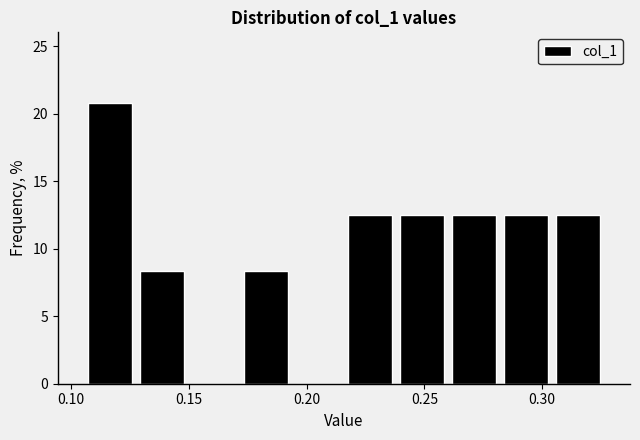

Reading left to right, list every bar in this chart as the range it spans on the x-axis followed by its height. Neither the bar edges nor the heights are printed on the chart, so give them approximately, as read against the axes.

0.105 to 0.130: 21.0
0.130 to 0.150: 8.5
0.150 to 0.170: 0
0.170 to 0.195: 8.5
0.195 to 0.215: 0
0.215 to 0.240: 12.5
0.240 to 0.260: 12.5
0.260 to 0.280: 12.5
0.280 to 0.305: 12.5
0.305 to 0.325: 12.5